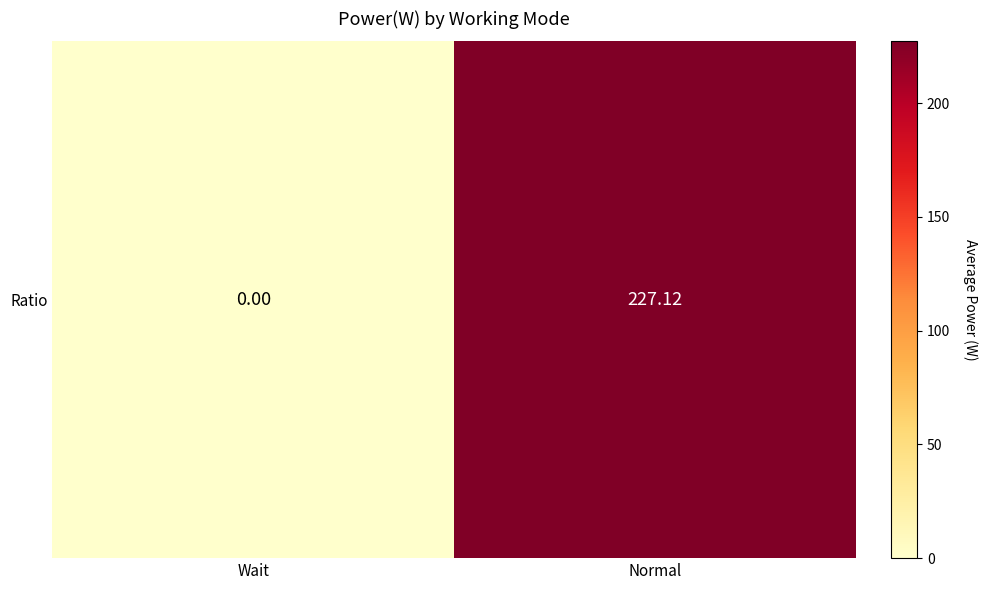

What is the change in value from Wait to Normal?

+227.1